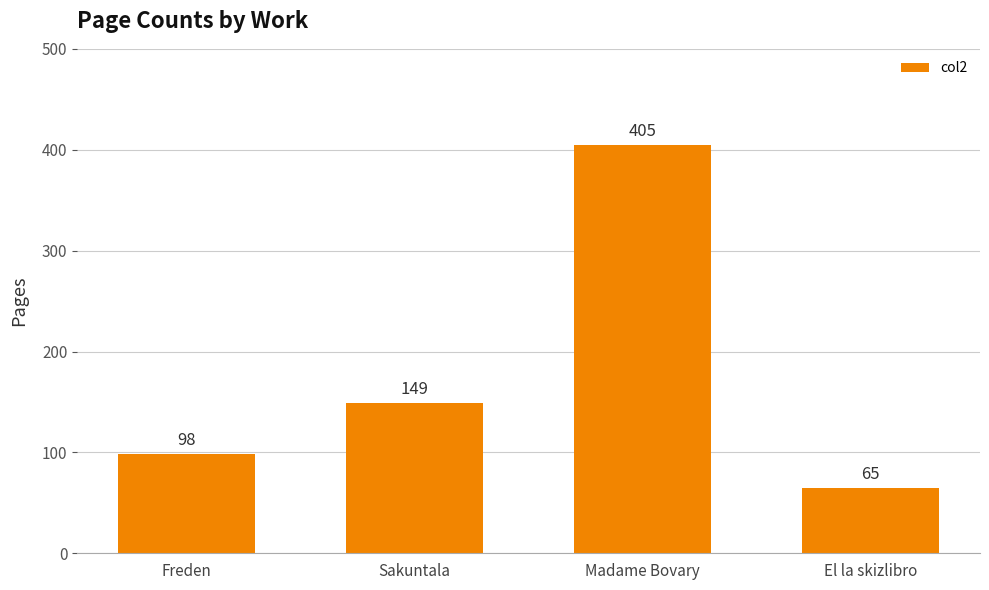

Read the value at Sakuntala, to the nearest 50.

150